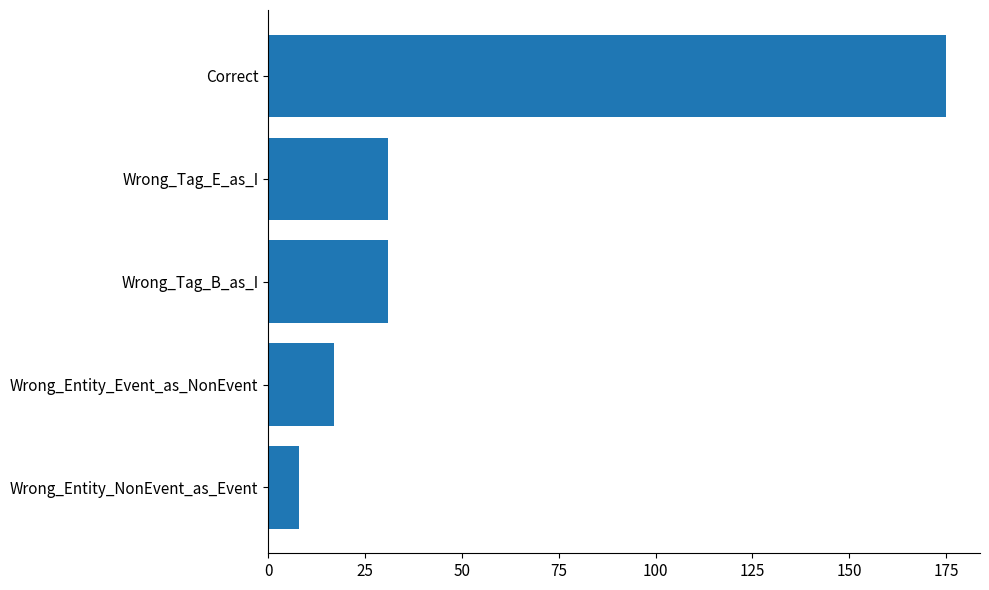

Are the bars grouped side by side (vs. stacked)?

No